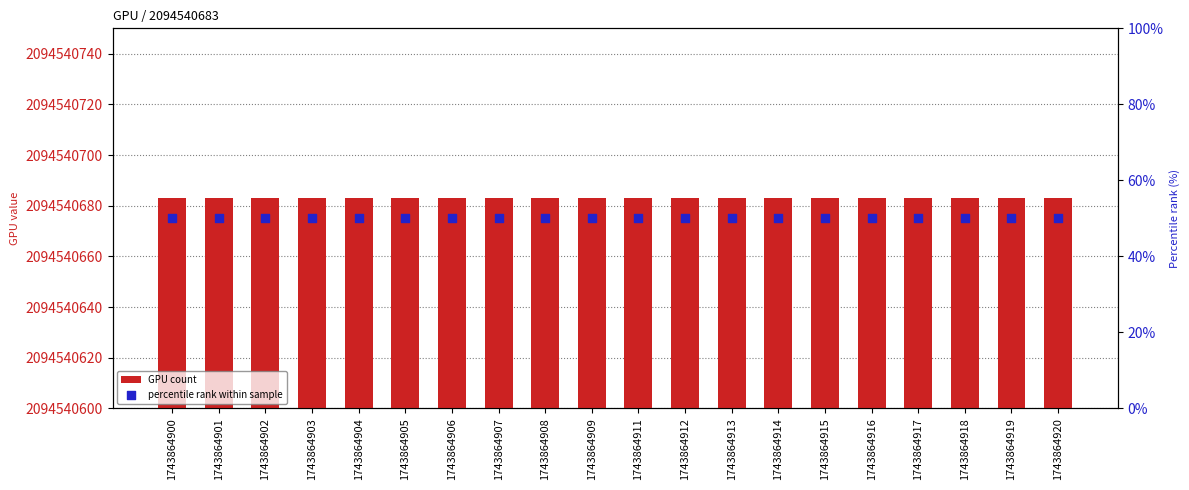

Which series contains the highest Y value?

GPU count